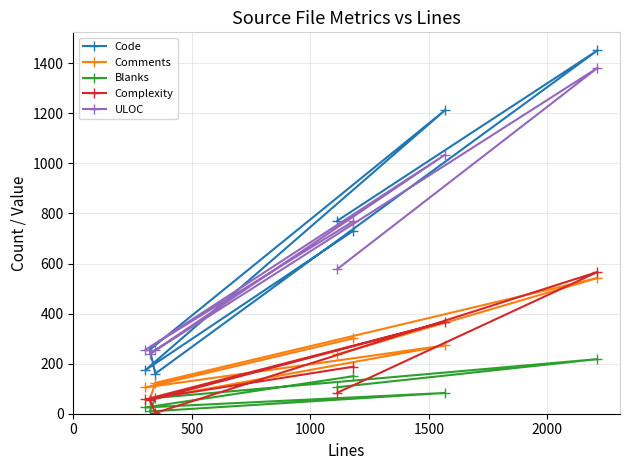

Which series has the largest total across all categories?

Code